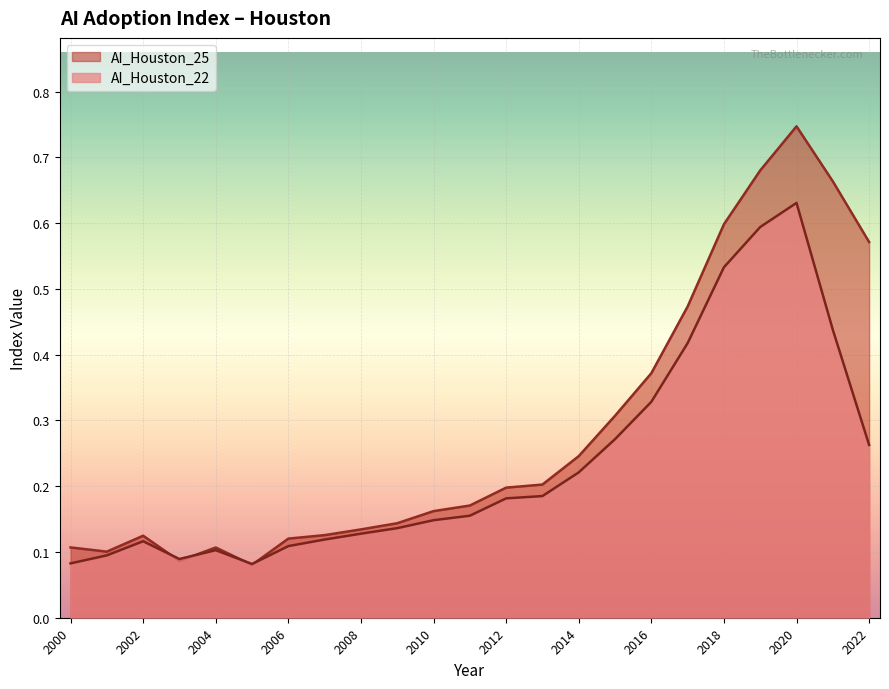

The AI_Houston_25 series shows 0.0 at 2007. True or false?

False